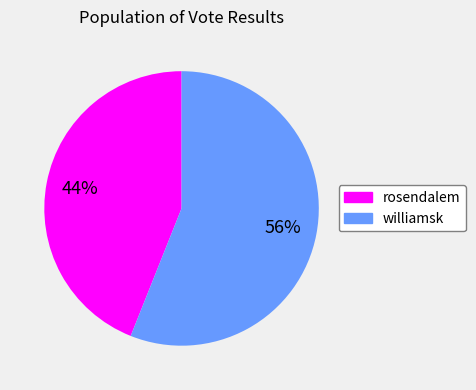

The williamsk slice represents 45% of the pie. True or false?

False